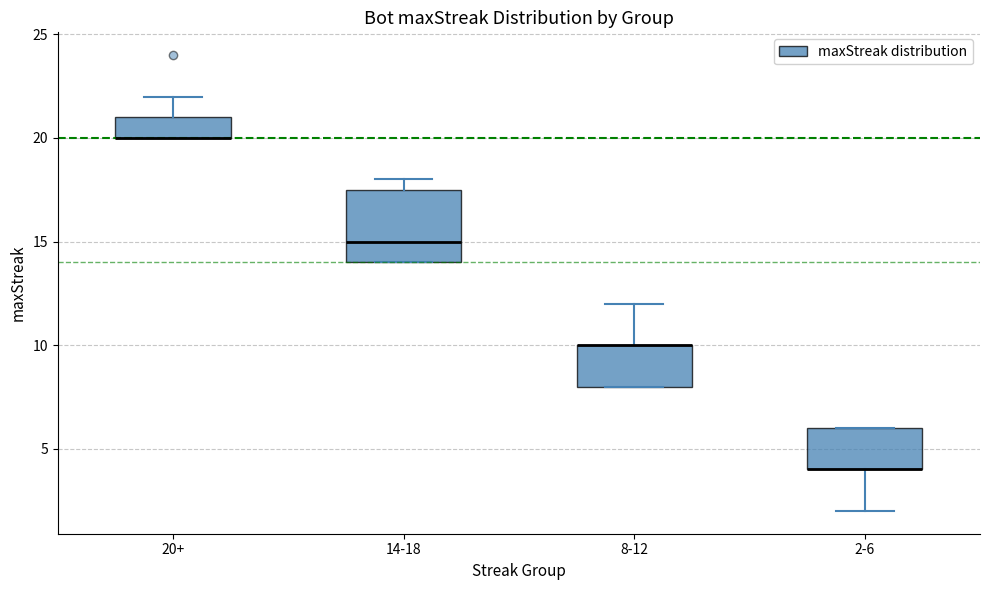

Where does the lower whisker of the box for 2-6 end on the y-axis? The values are not printed on the chart, so give them approximately, as read against the axis.

2.0